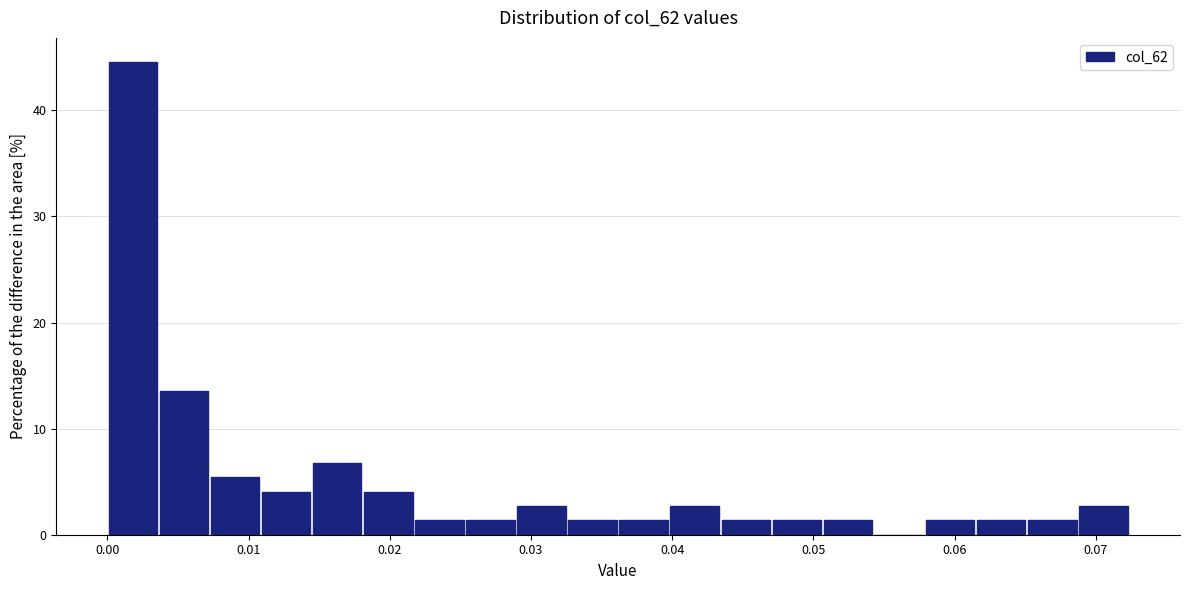

Read against the x-axis, roughly where is the centre of the tallest bar?

0.002